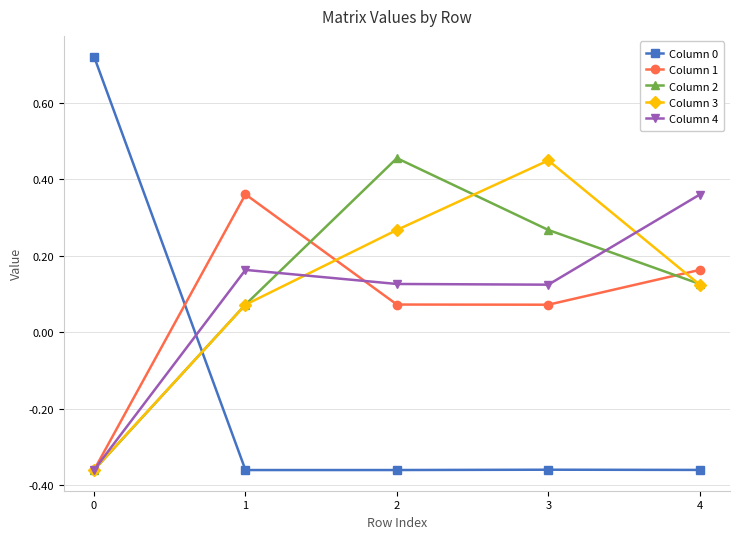

Which series has the widest spread of values?

Column 0